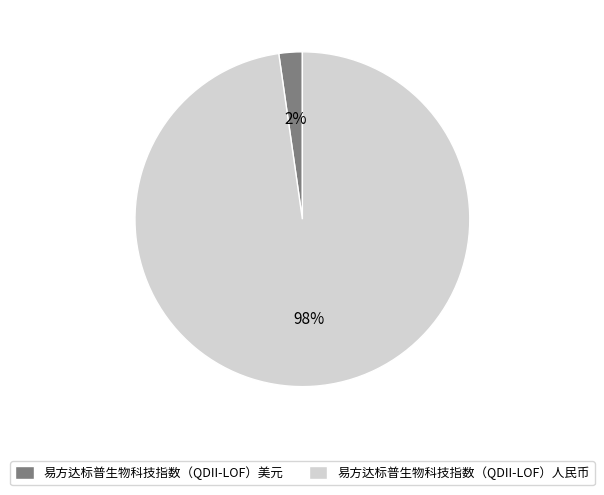

To the nearest percent, what is the average slice percentage?

50%